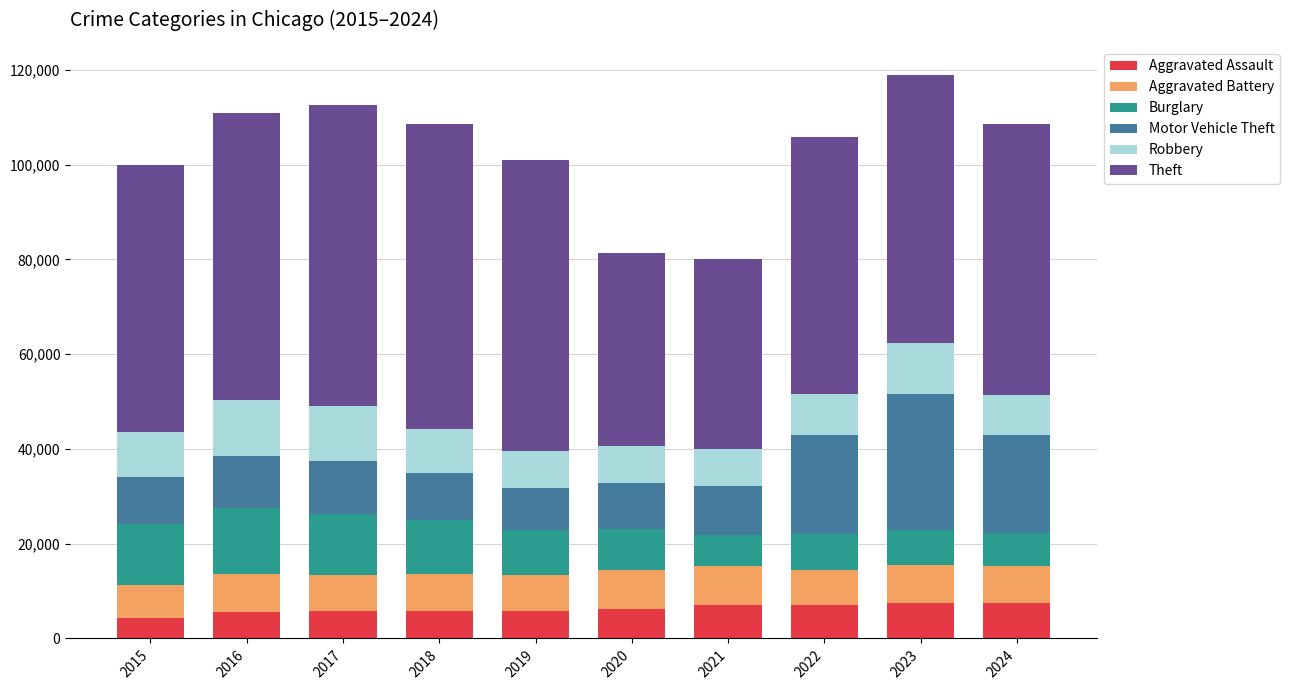

What is the total value across all series at 2023?

118902